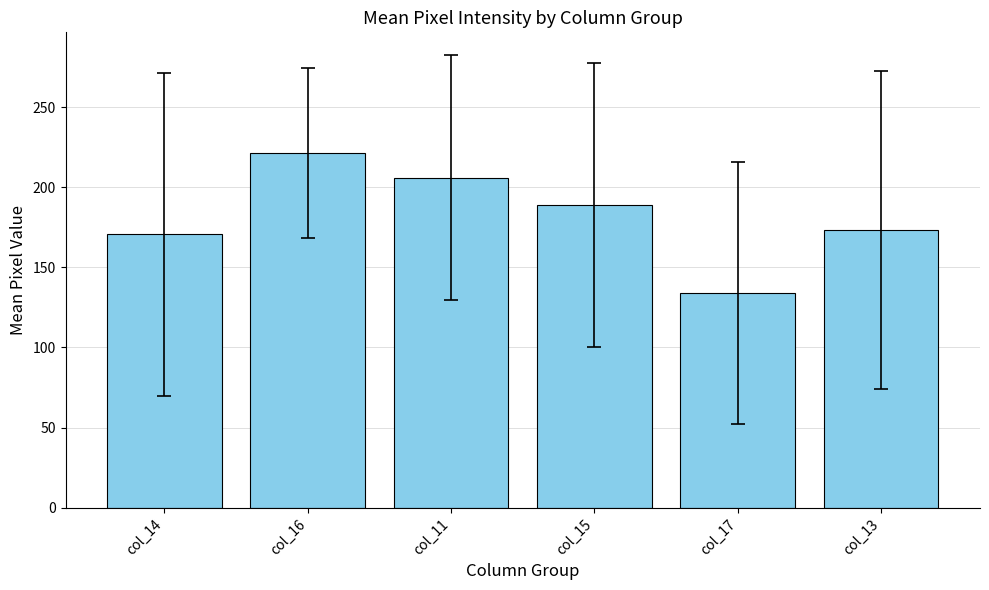

The value at col_13 is 173.3. True or false?

True